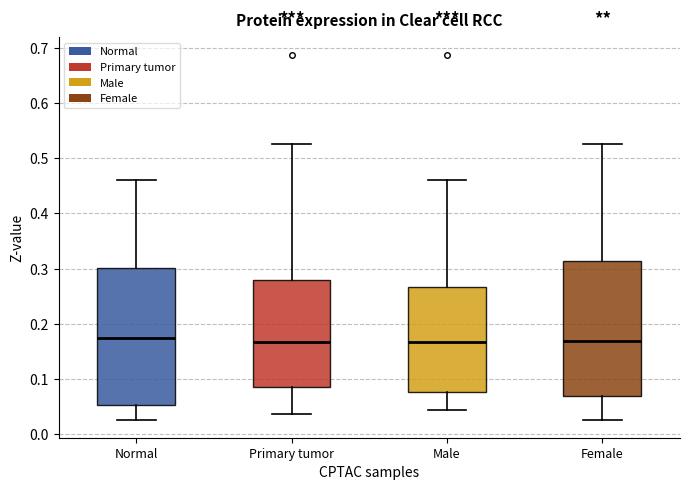

Where does the upper whisker of the box for Male end on the y-axis? The values are not printed on the chart, so give them approximately, as read against the axis.

0.46